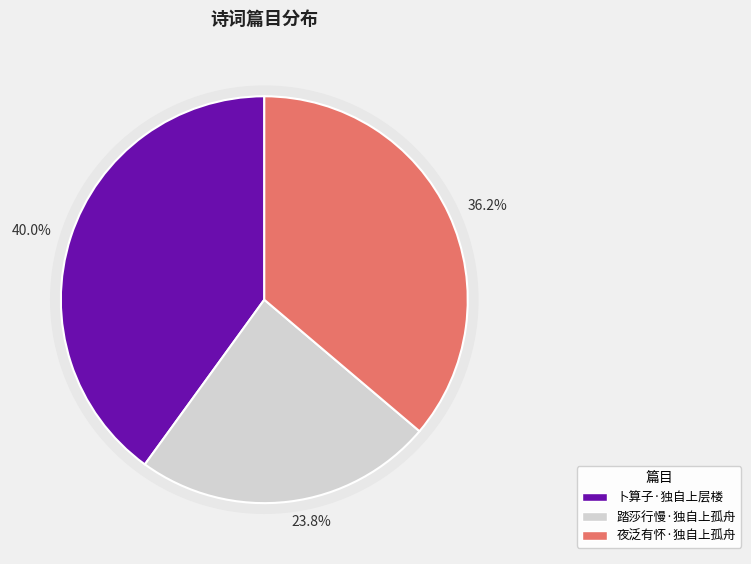

To the nearest percent, what is the difference between the largest and smallest slice percentages?

16%